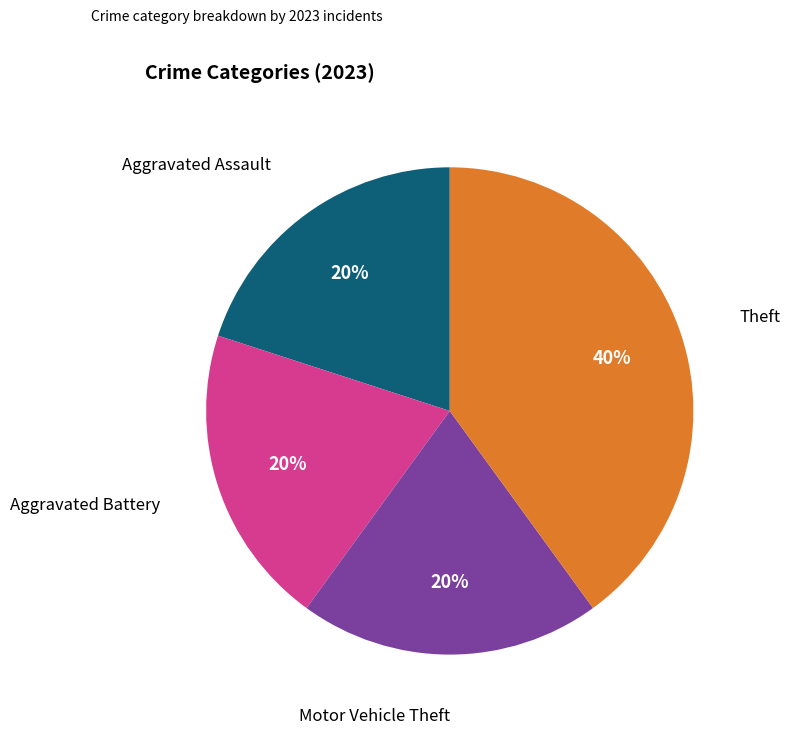

How many segments does this pie chart have?

4